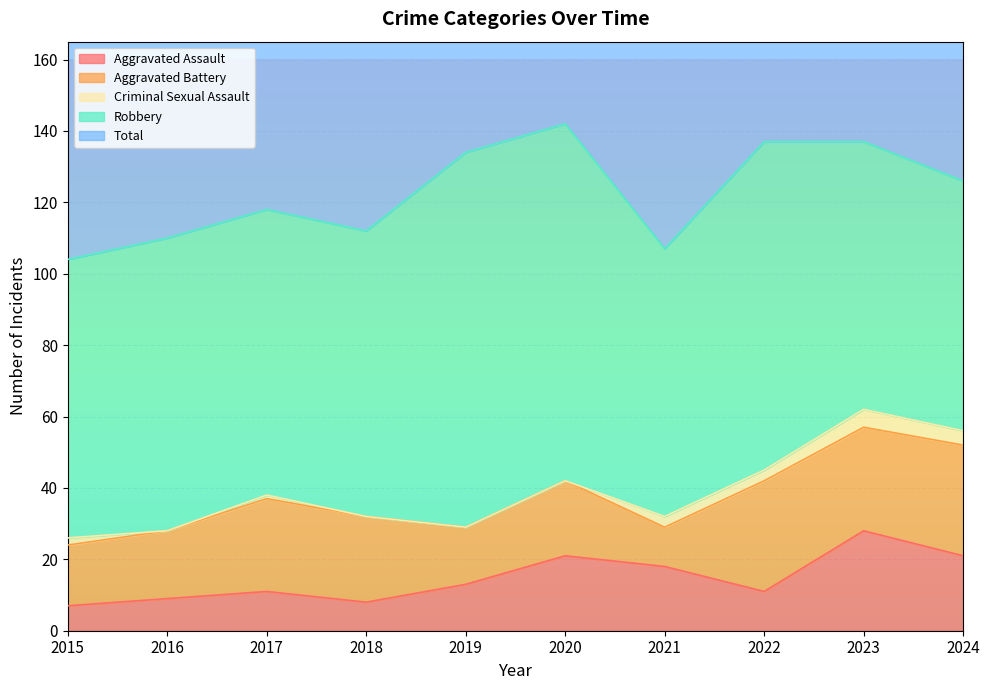

Reading right to left, transcribe all the data shown in this chart.

Aggravated Assault: 2024=21	2023=28	2022=11	2021=18	2020=21	2019=13	2018=8	2017=11	2016=9	2015=7
Aggravated Battery: 2024=31	2023=29	2022=31	2021=11	2020=21	2019=16	2018=24	2017=26	2016=19	2015=17
Criminal Sexual Assault: 2024=4	2023=5	2022=3	2021=3	2020=0	2019=0	2018=0	2017=1	2016=0	2015=2
Robbery: 2024=70	2023=75	2022=92	2021=75	2020=100	2019=105	2018=80	2017=80	2016=82	2015=78
Total: 2024=127	2023=137	2022=137	2021=107	2020=142	2019=134	2018=112	2017=118	2016=110	2015=104